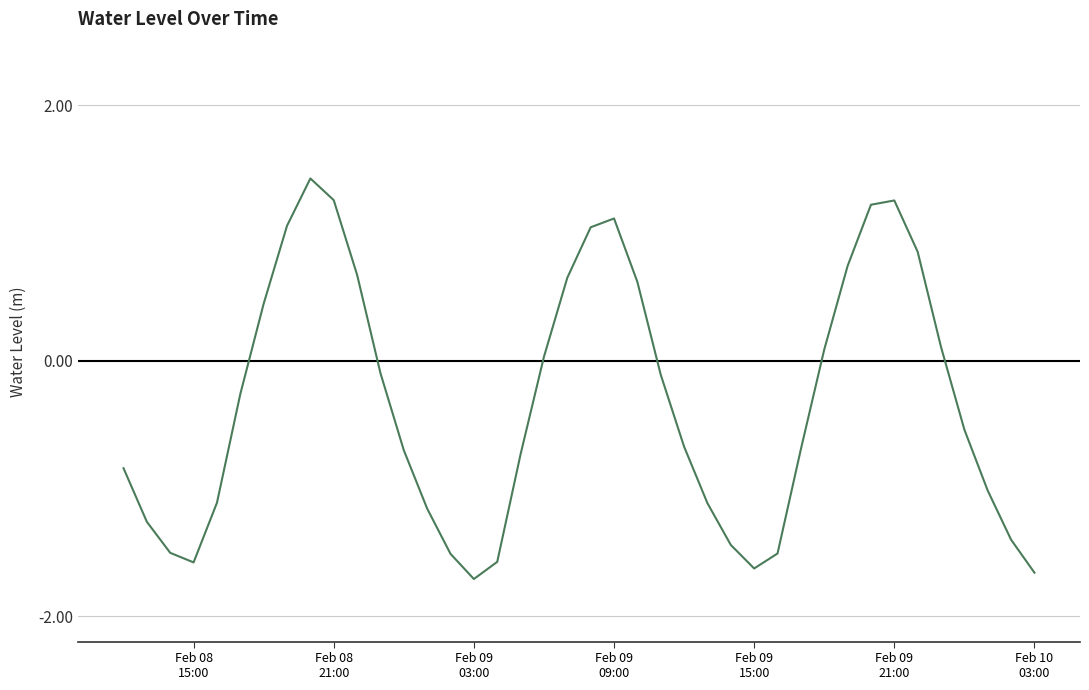

What is the difference between the maximum and minimum values?

3.1